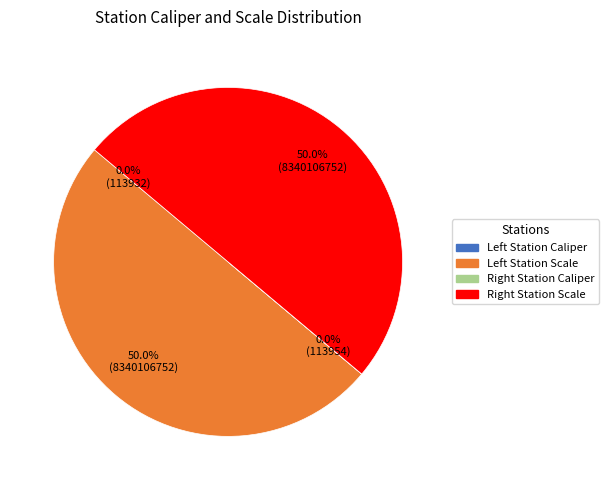

How many slices are in this pie chart?

4